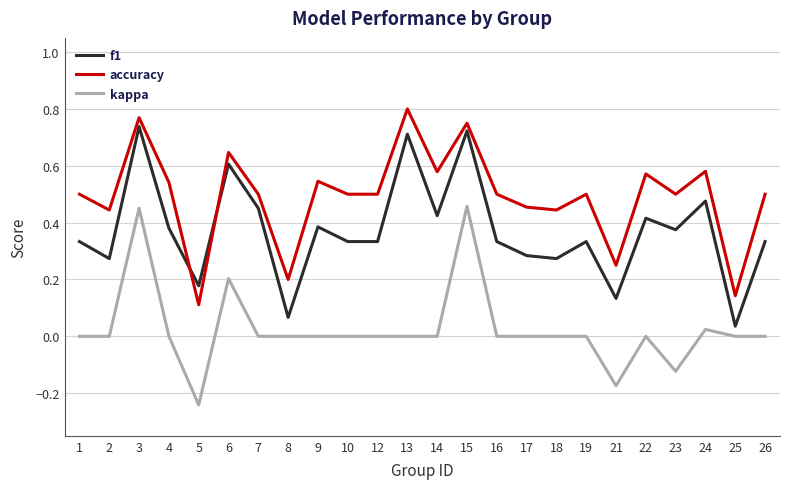

The accuracy series shows 0.3 at 8. True or false?

False